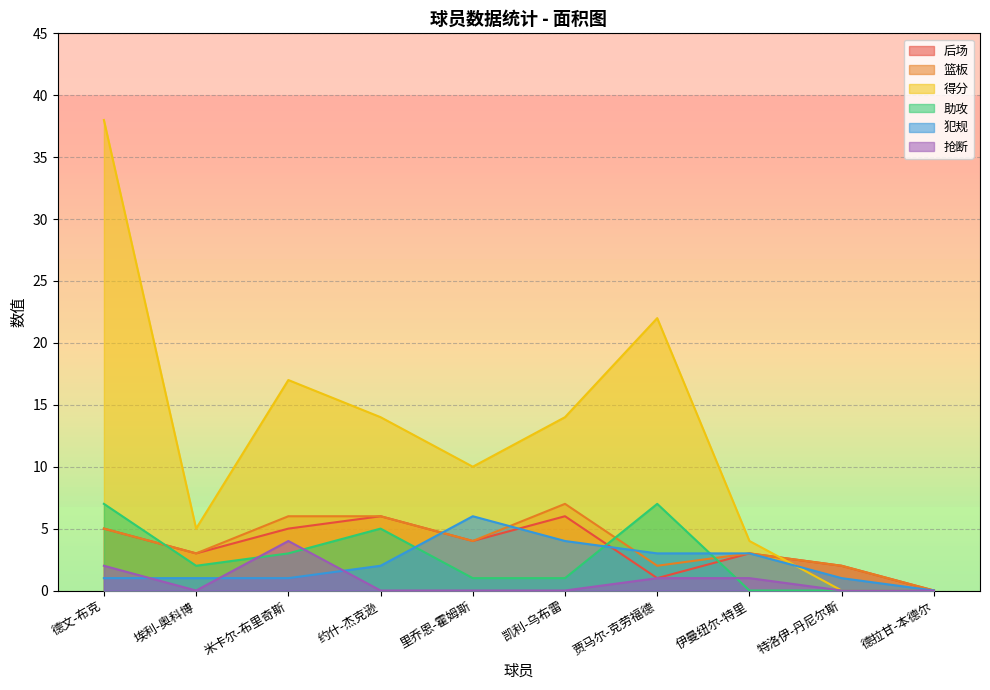

How many data points in 犯规 are less than 2?

5